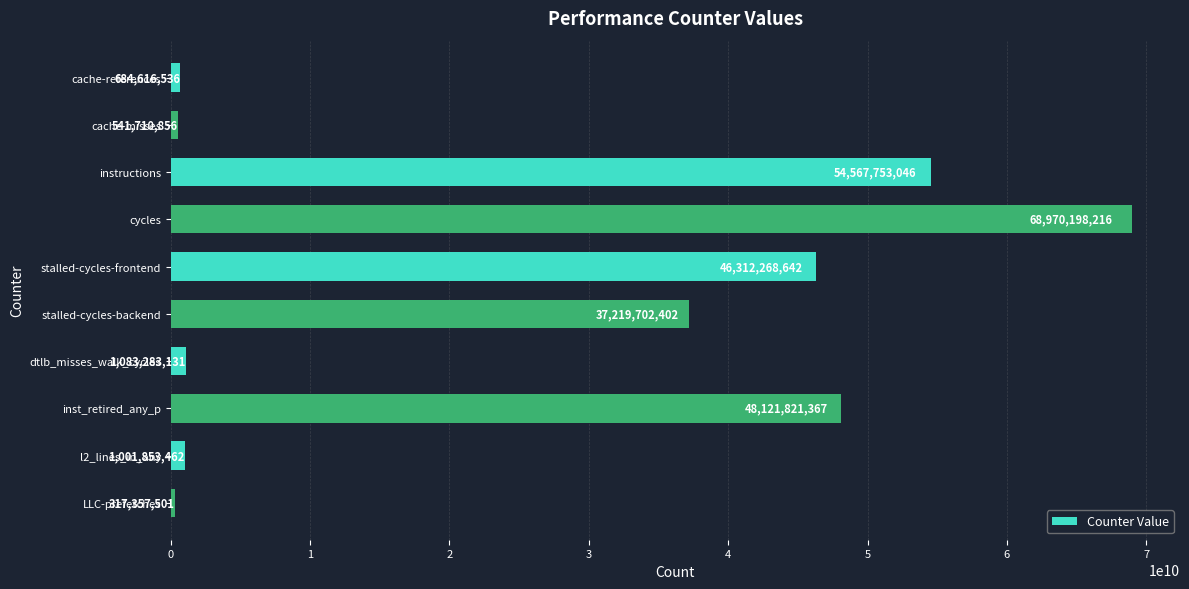

Between cache-misses and instructions, which is larger?

instructions